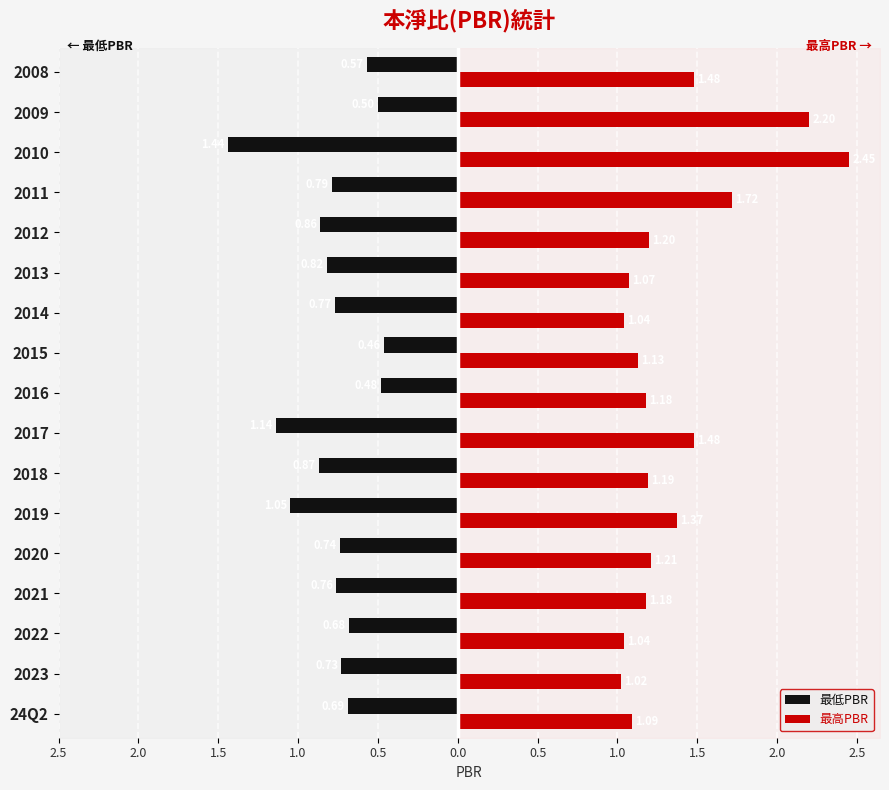

What are all the series names shown in the legend?

最低PBR, 最高PBR